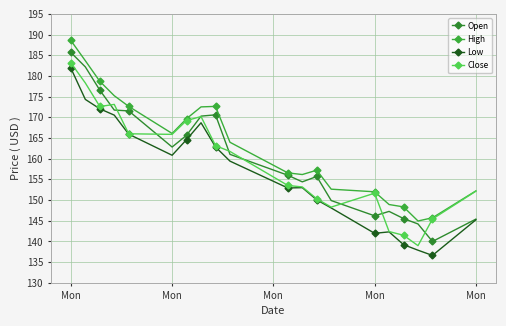

How many data points in High are less than 163?

10